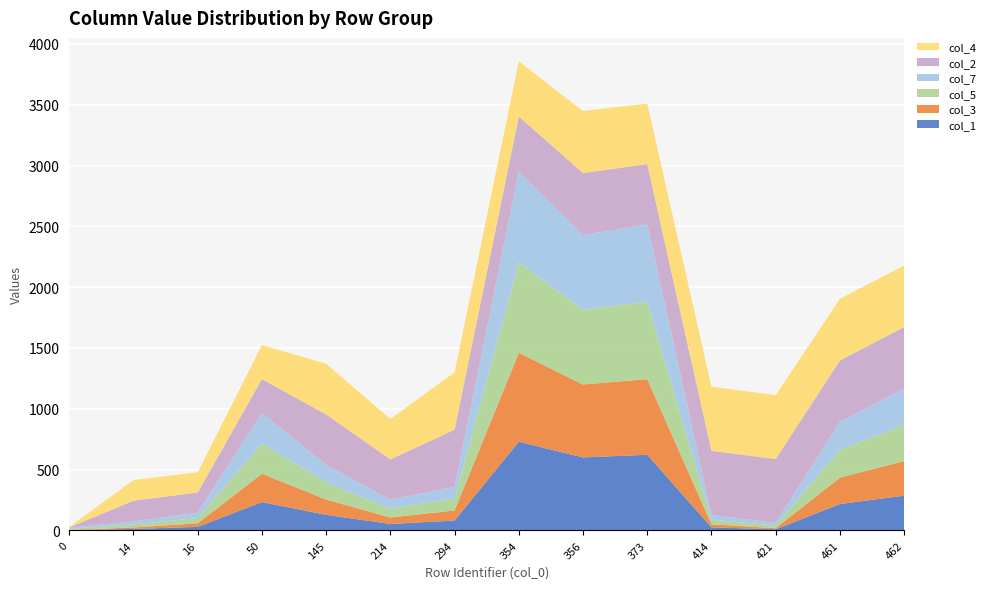

Reading right to left, list all the values displayed in this chart.

col_1: 285	217	9	25	622	600	729	81	53	128	233	29	12	1
col_3: 285	217	9	25	622	600	731	83	53	126	233	29	12	3
col_5: 298	229	22	38	636	614	746	98	73	142	249	44	25	9
col_7: 298	229	22	38	636	614	745	95	73	143	249	44	25	9
col_2: 506	506	525	528	497	510	453	472	332	415	280	166	170	2
col_4: 506	506	525	528	497	510	453	471	332	416	280	166	170	4